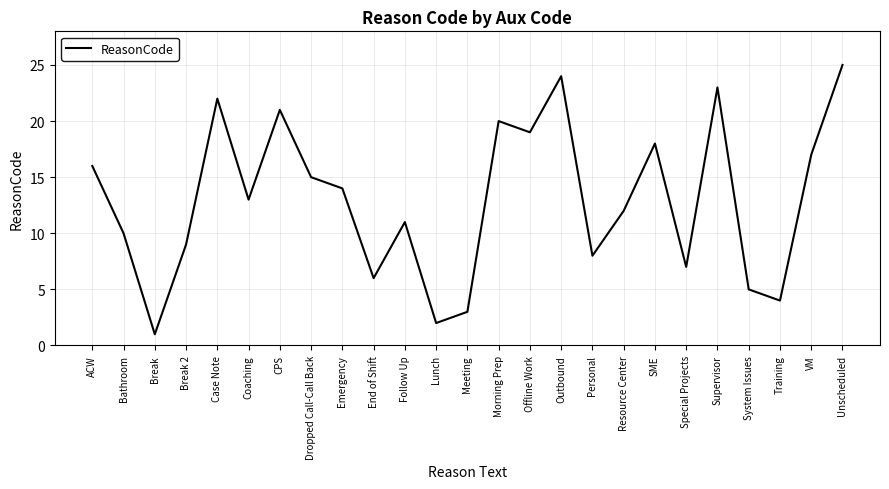

How many lines are shown in the chart?

1